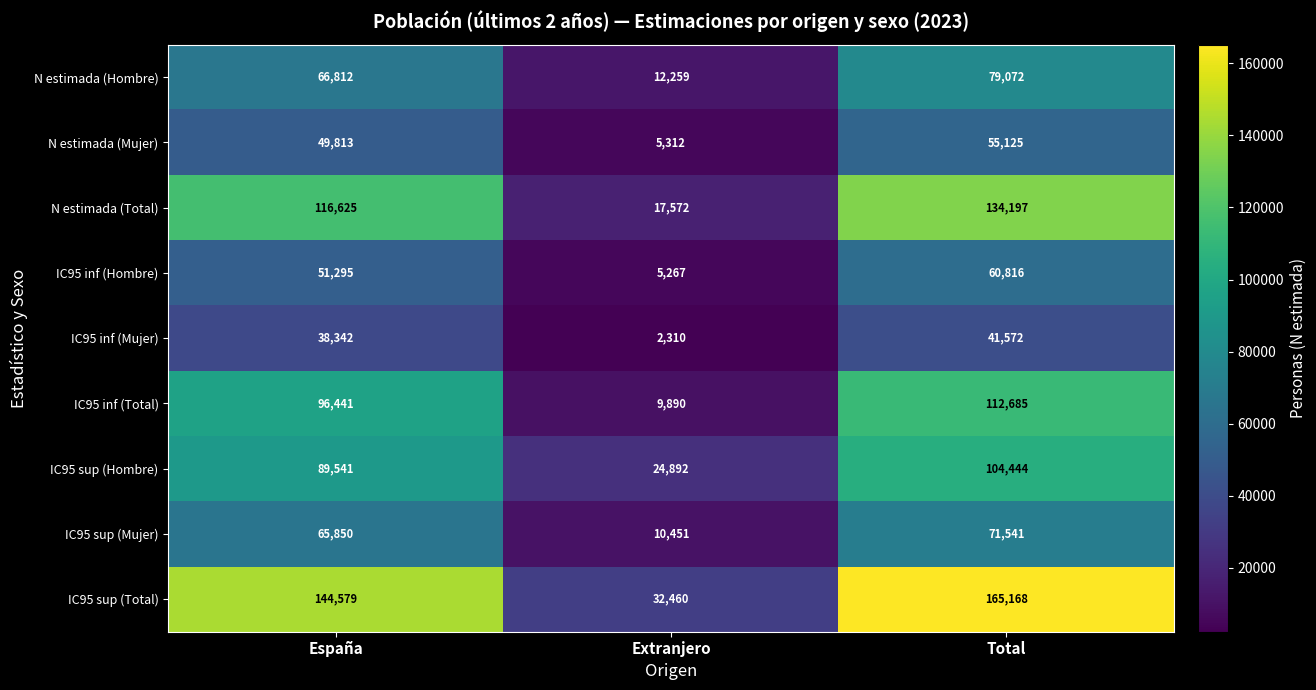

What is the difference between the IC95 inf (Mujer) values at España and Total?

3230